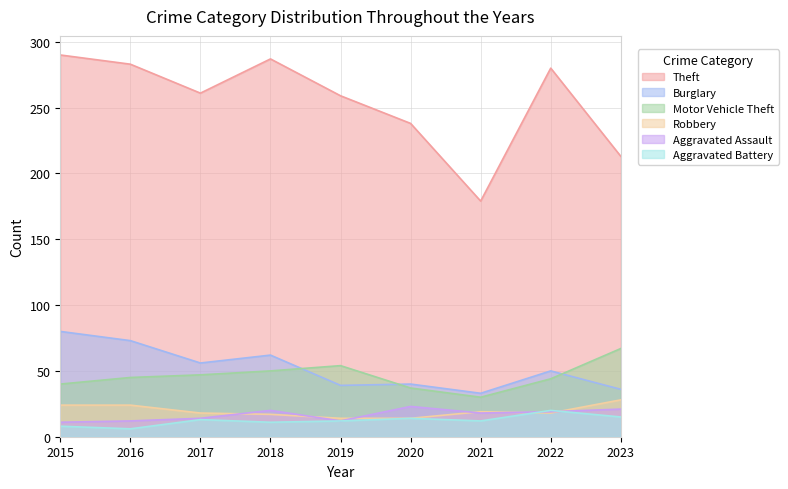

How many lines are shown in the chart?

6